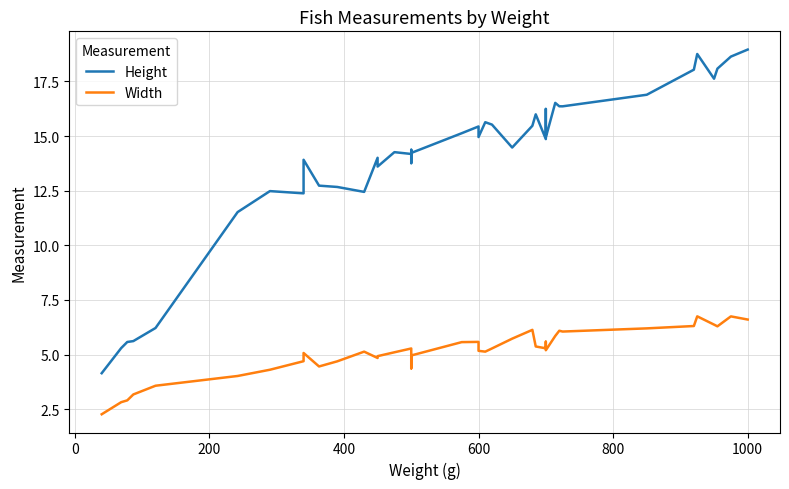

True or false: Width and Height intersect in this chart.

False